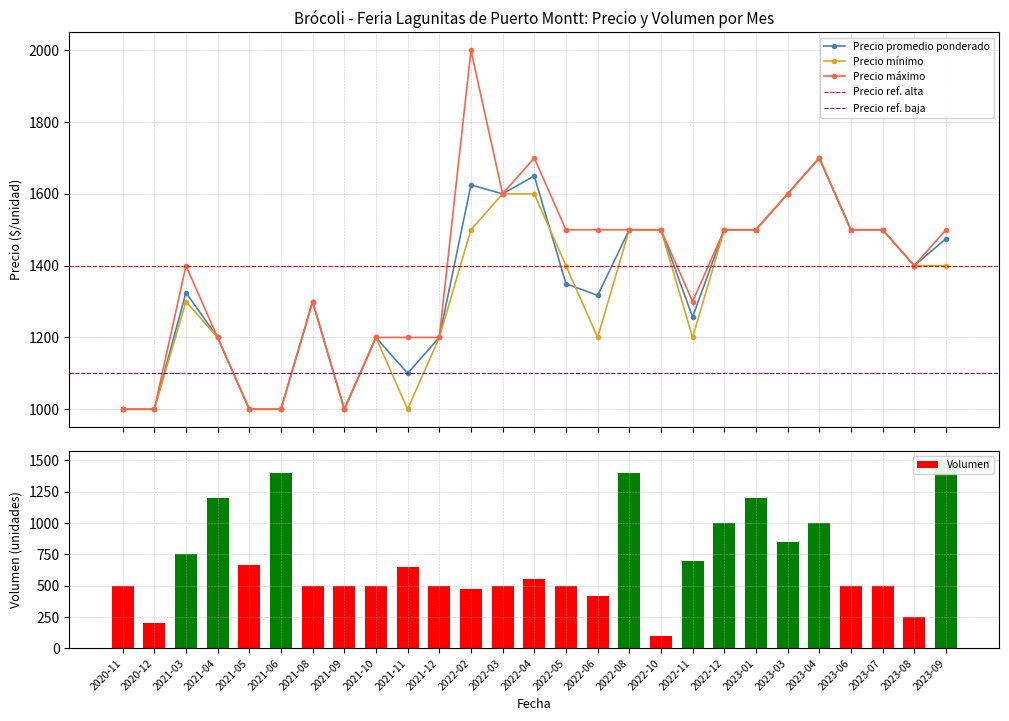

What is the sum of the Precio promedio ponderado values at 2020-11 and 2023-01?

2500